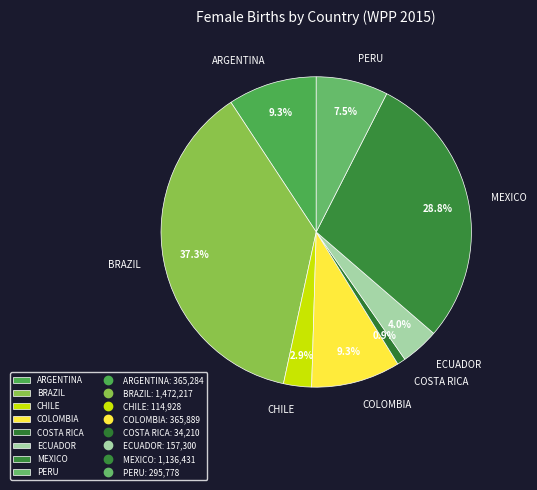

How many segments does this pie chart have?

8